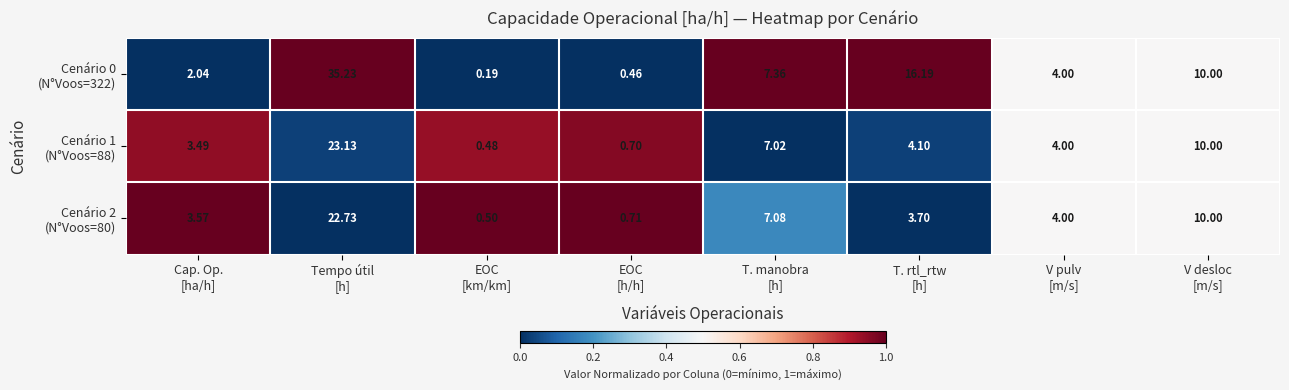

How many data points does each series have?

8